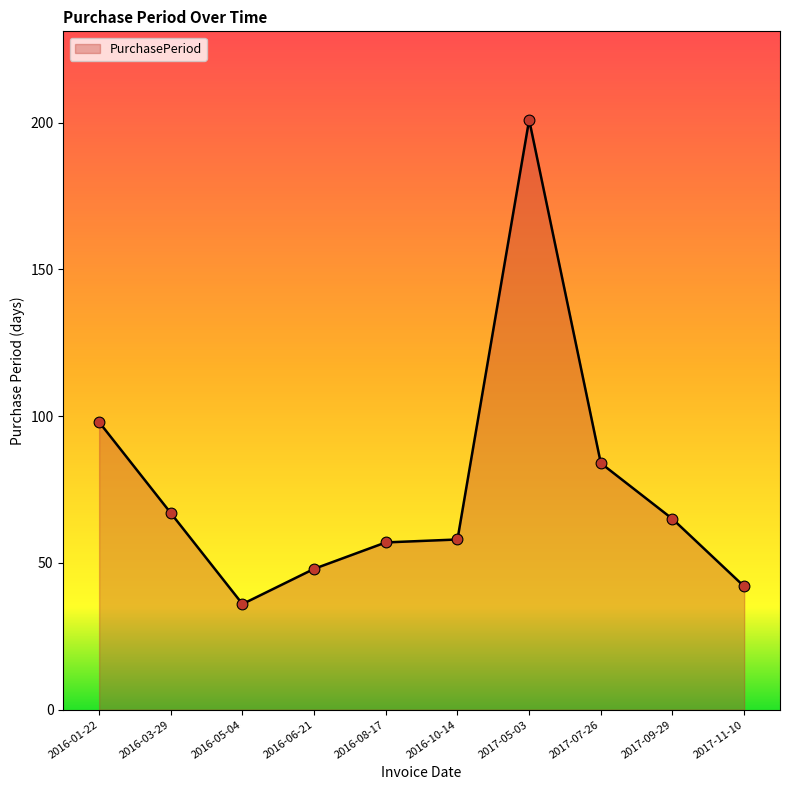

Which has a higher value, 2017-11-10 or 2017-07-26?

2017-07-26